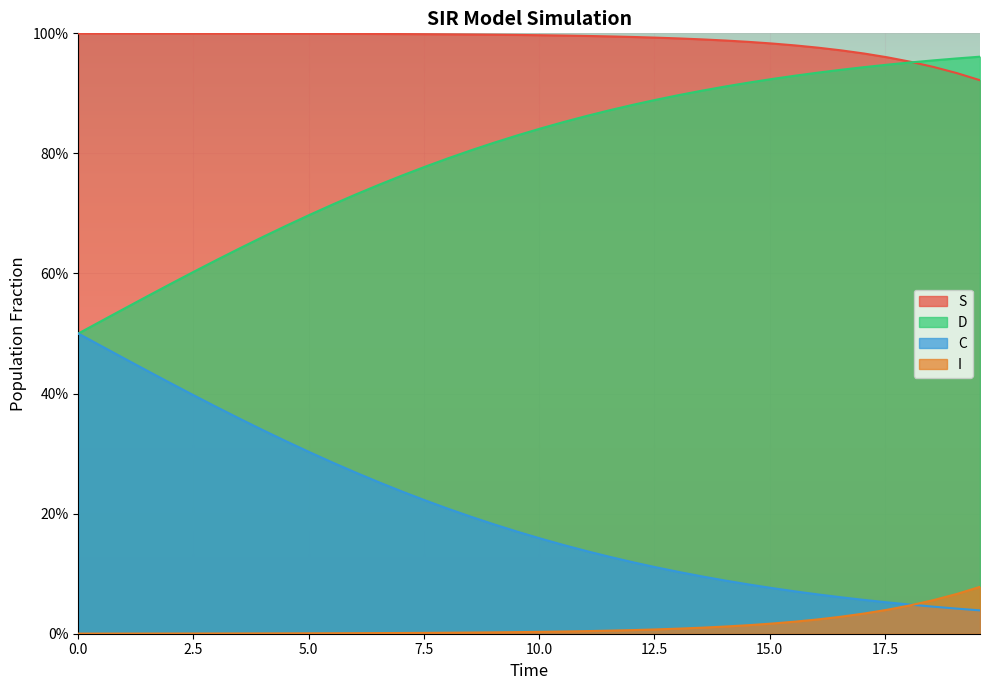

Rank the series by their maximum value, from highest to lowest.

S, D, C, I